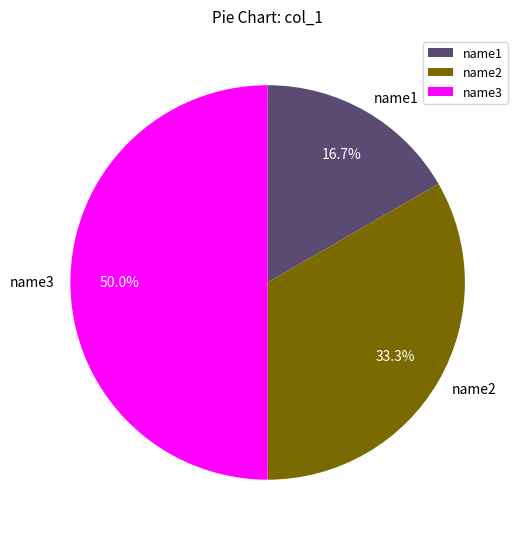

Which slice is the largest?

name3